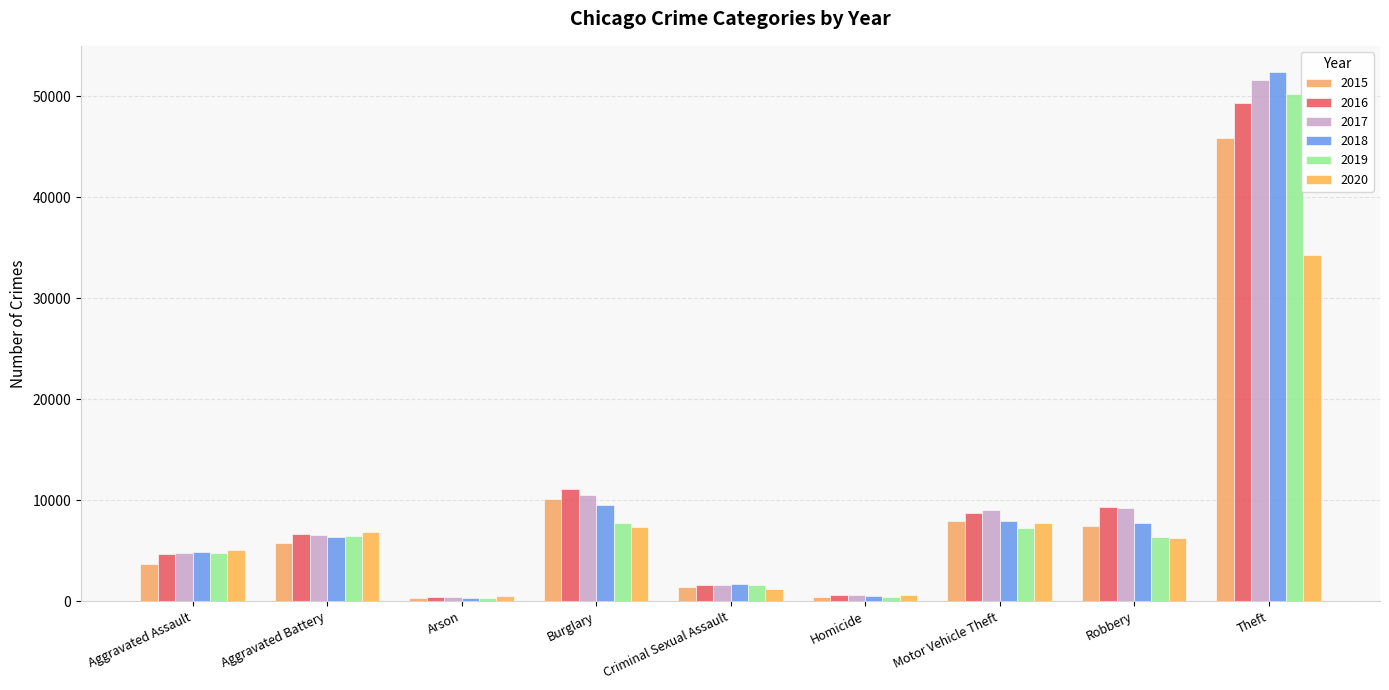

Where does the 2020 series first go above 6259?

Aggravated Battery